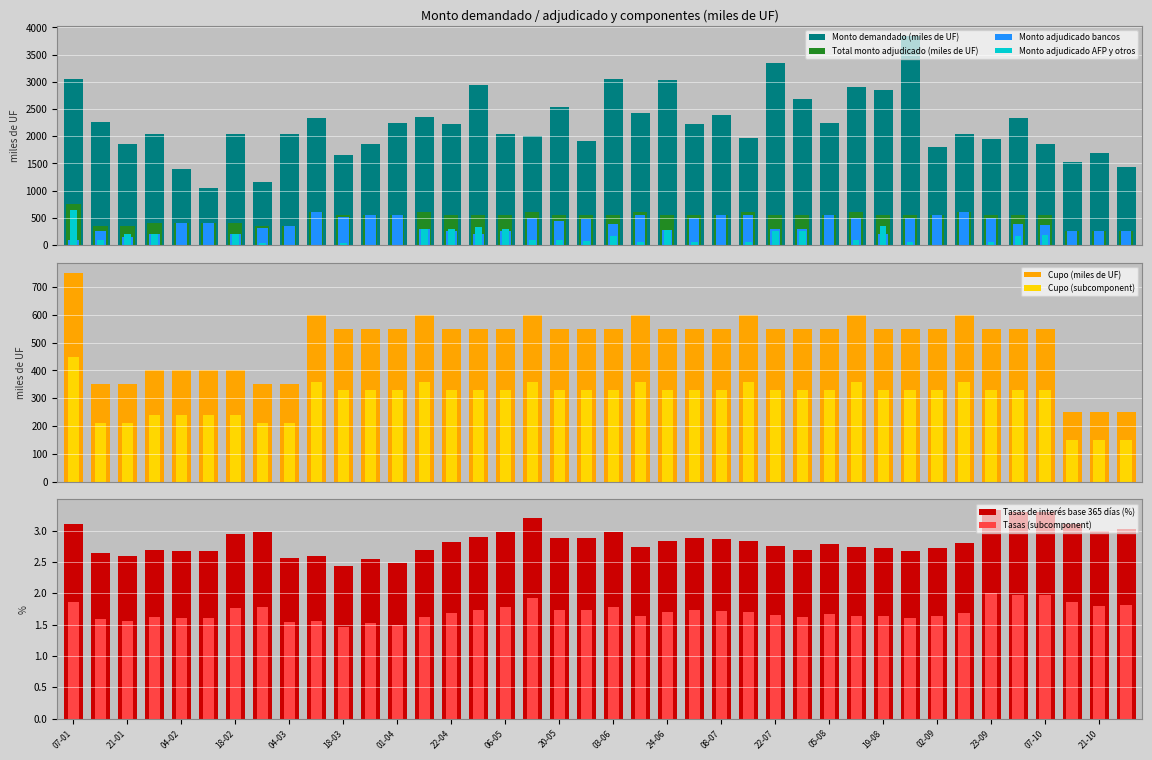

What value does the Monto adjudicado bancos series have at 29-07, to the nearest 50?

300